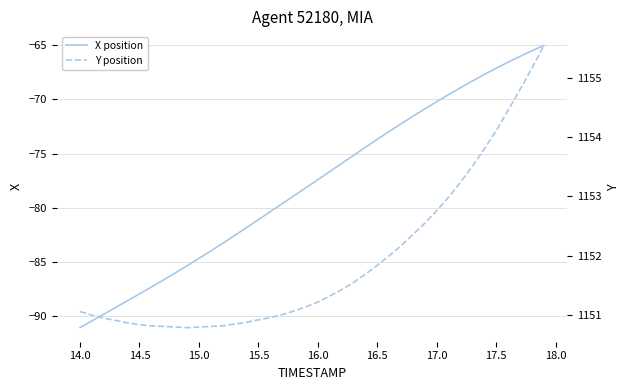

What are all the series names shown in the legend?

X position, Y position